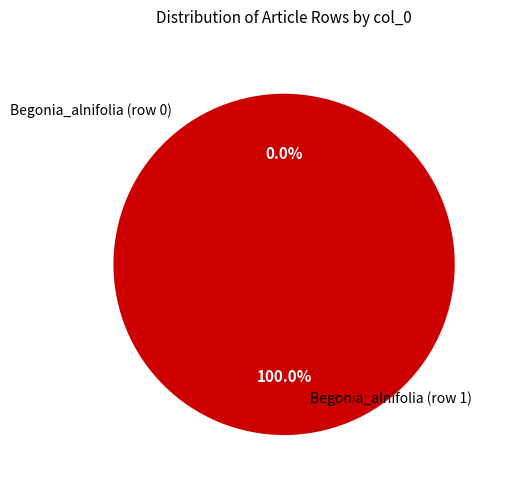

Which category has the biggest portion of the pie?

Begonia_alnifolia (row 1)